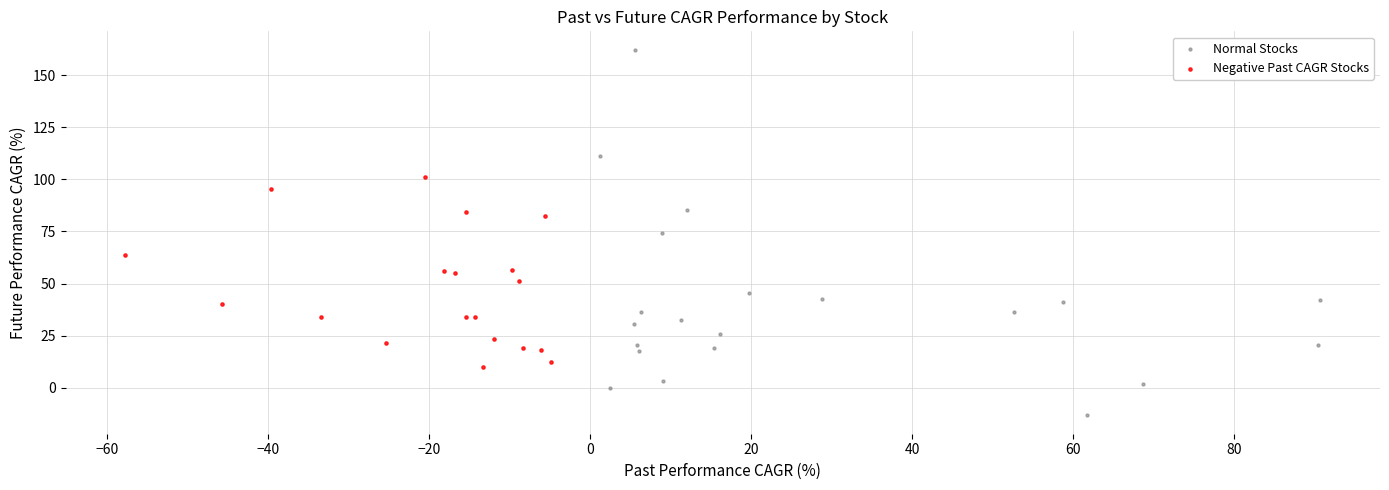

Which series has the largest Y range (max minus min)?

Normal Stocks